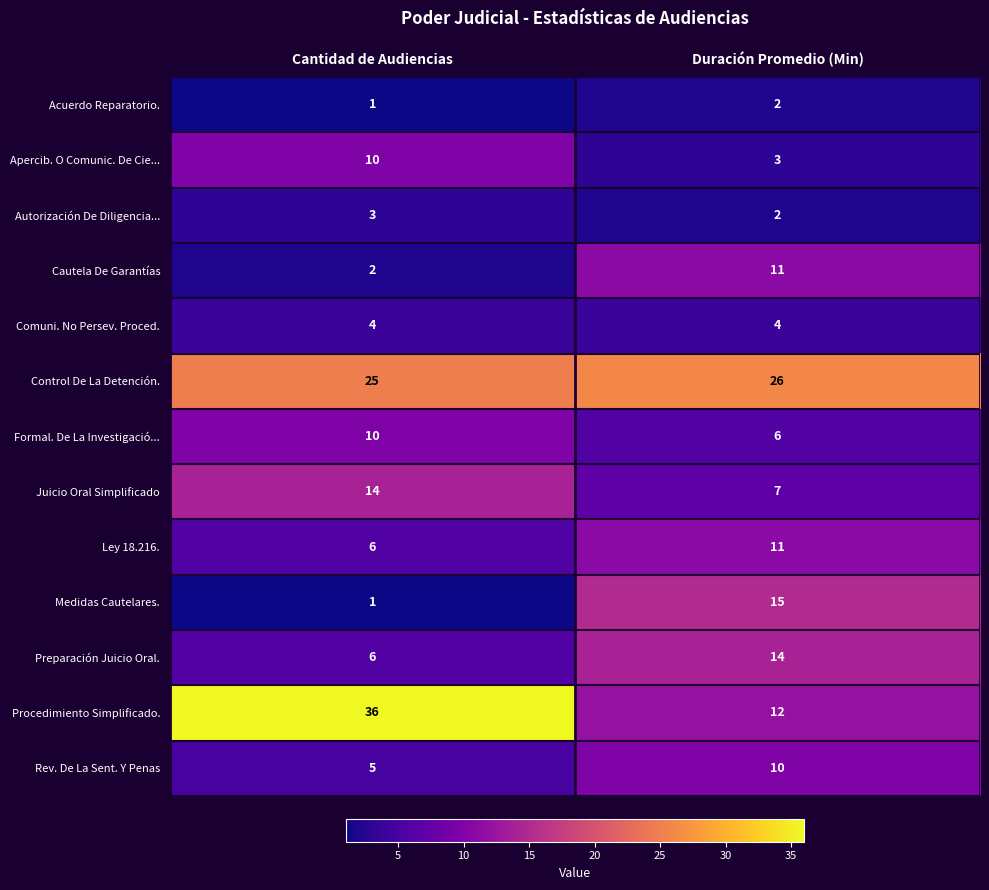

Which category has the highest value in the Medidas Cautelares. series?

Duración Promedio (Min)